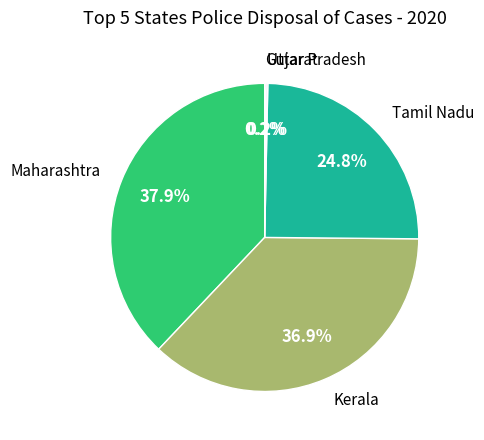

Does any single category account for the majority?

No